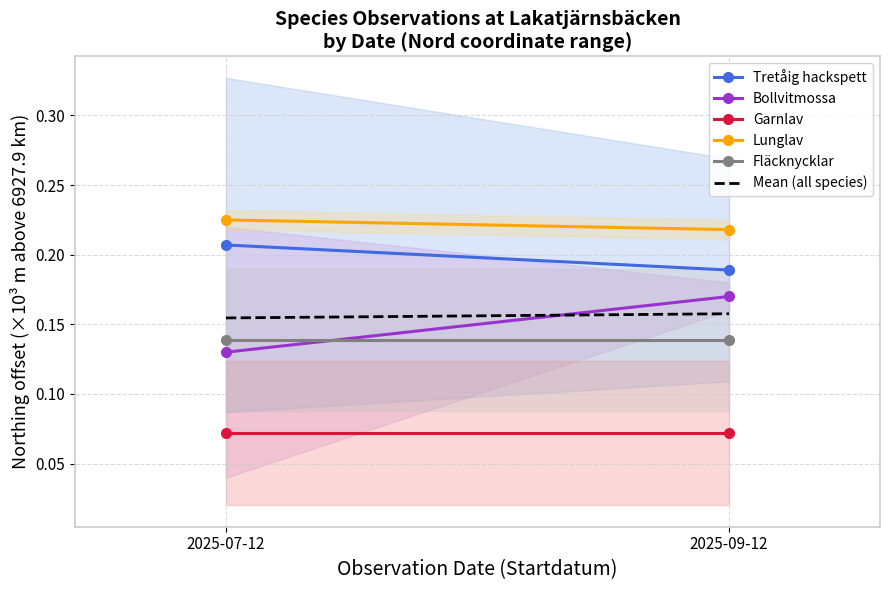

Count the Mean (all species) values in the range 0 to 1.

2